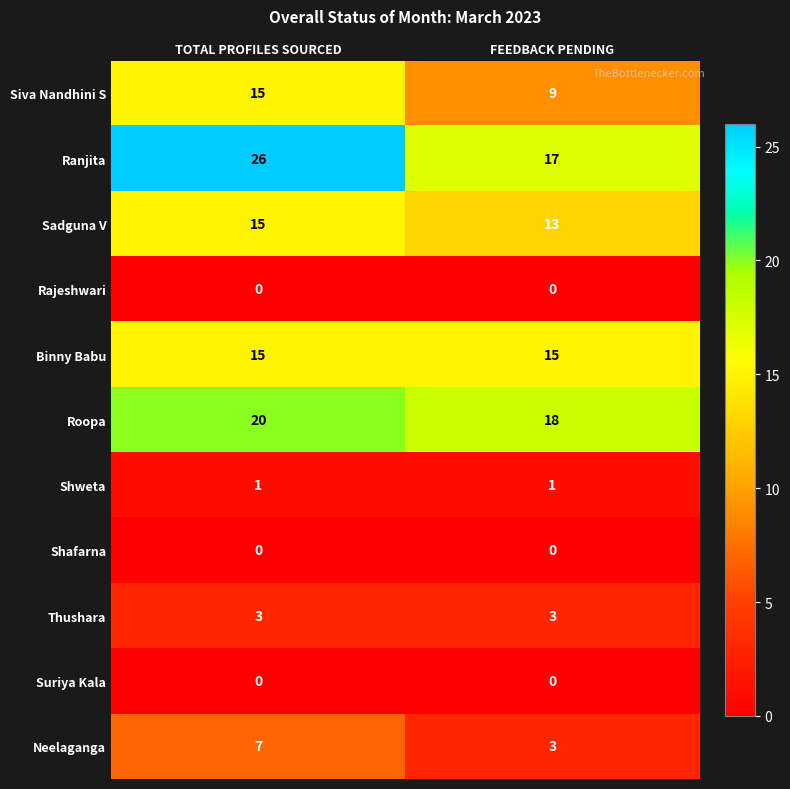

Which series has the largest total across all categories?

Ranjita